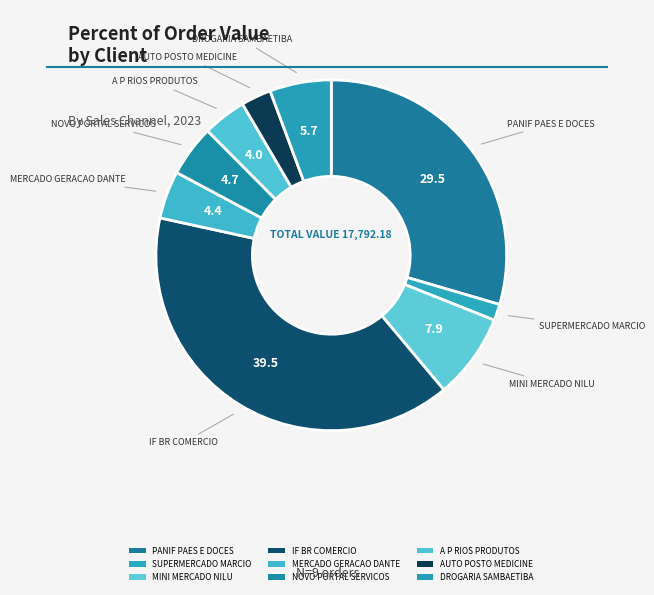

Combined, do A P RIOS PRODUTOS and IF BR COMERCIO account for over 50%?

No